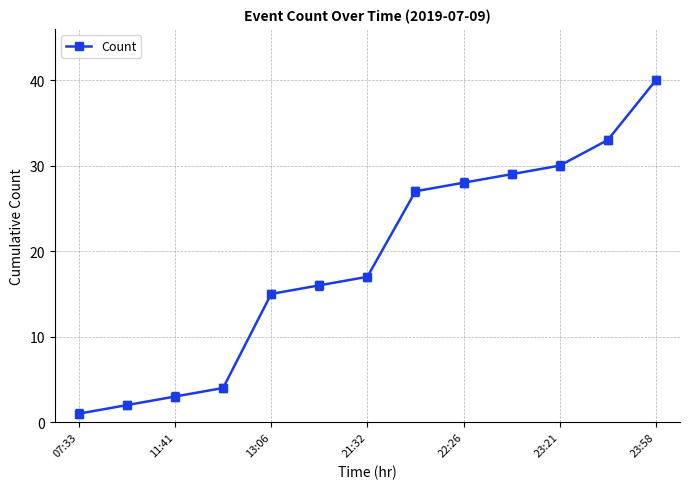

What is the greatest value displayed?

40